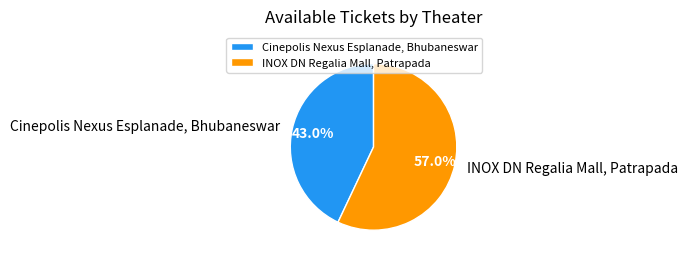

How many slices are in this pie chart?

2